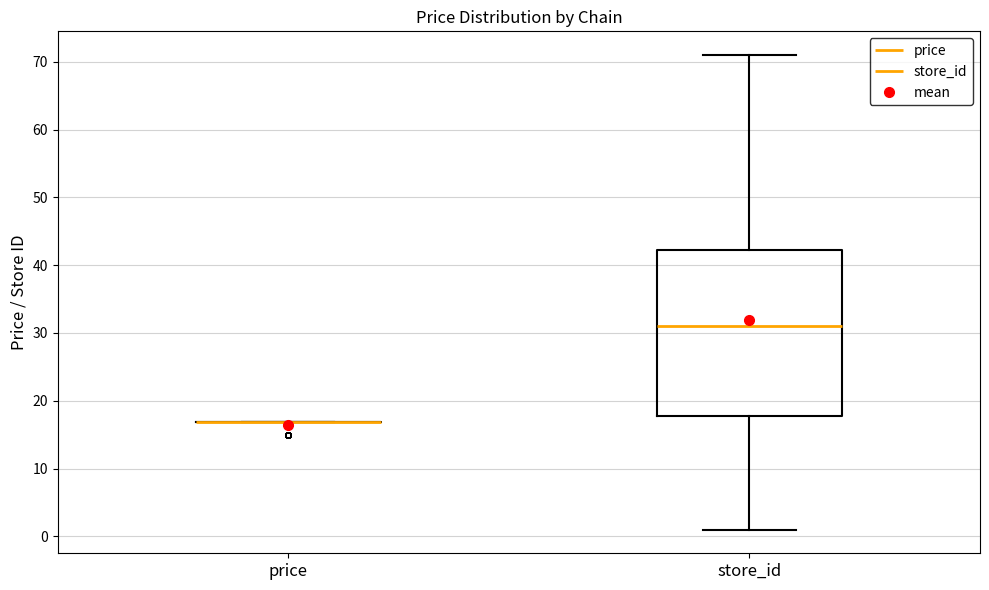

Which box is the tallest, from its lower edge to its upper edge?

store_id